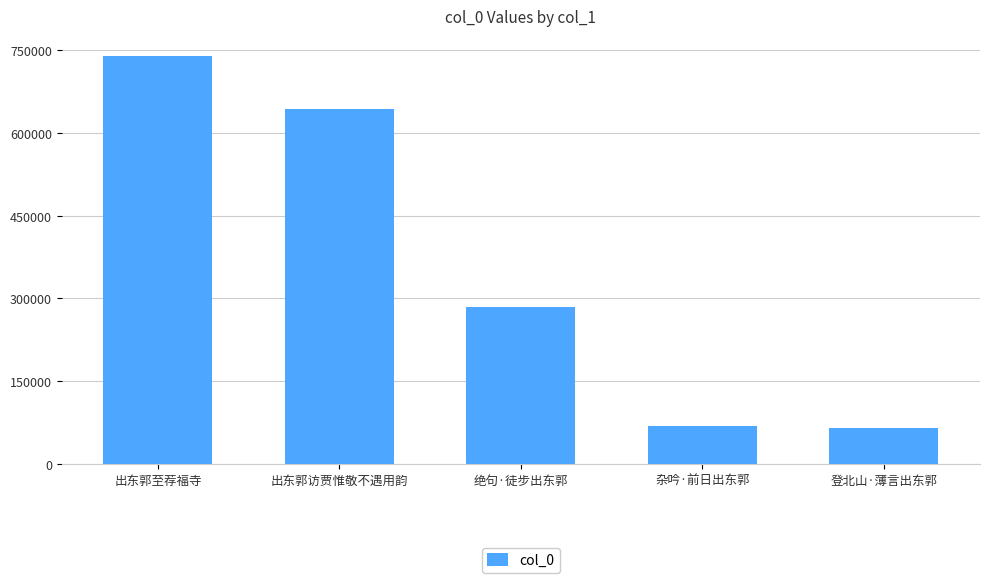

What is the smallest value displayed?

64483